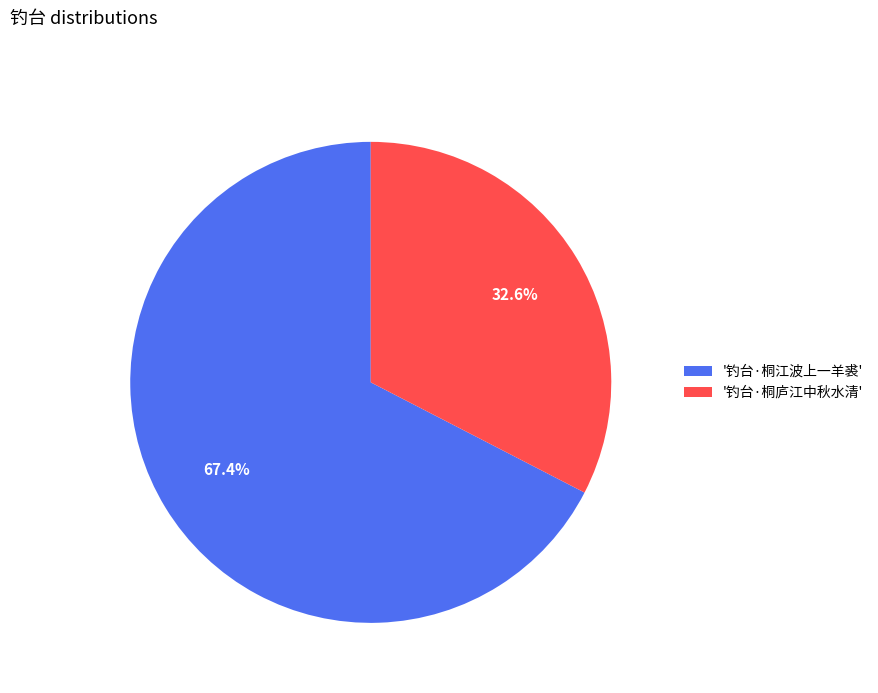

Is there any slice that represents more than half of the pie?

Yes